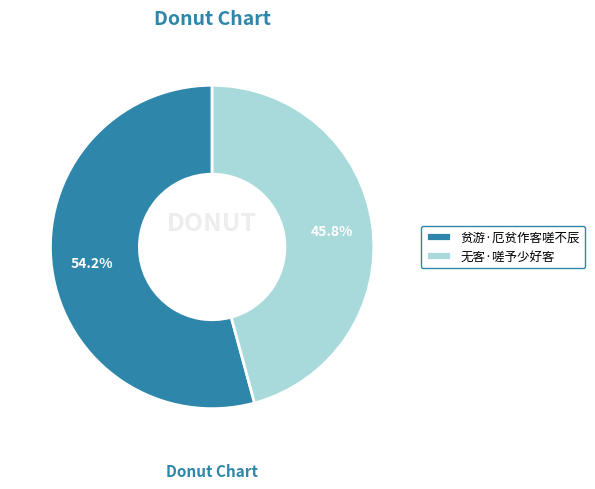

Between 无客·嗟予少好客 and 贫游·厄贫作客嗟不辰, which is larger?

贫游·厄贫作客嗟不辰